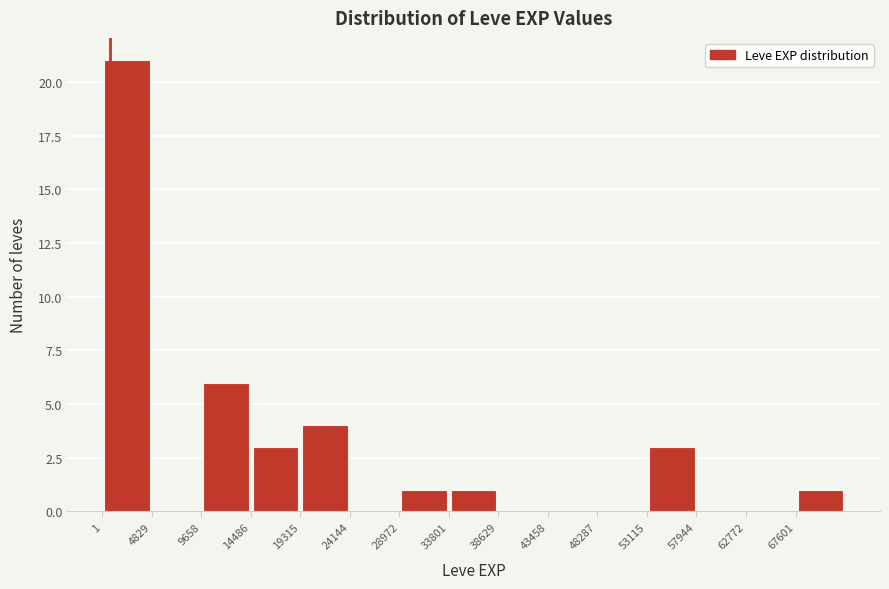

Reading left to right, list every bar in this chart as the range it spans on the x-axis followed by its height. Neither the bar edges nor the heights are printed on the chart, so give them approximately, as read against the axes.

0 to 5000: 21
5000 to 9500: 0
9500 to 14500: 6
14500 to 19500: 3
19500 to 24000: 4
24000 to 29000: 0
29000 to 34000: 1
34000 to 38500: 1
38500 to 43500: 0
43500 to 48500: 0
48500 to 53000: 0
53000 to 58000: 3
58000 to 63000: 0
63000 to 67500: 0
67500 to 72500: 1